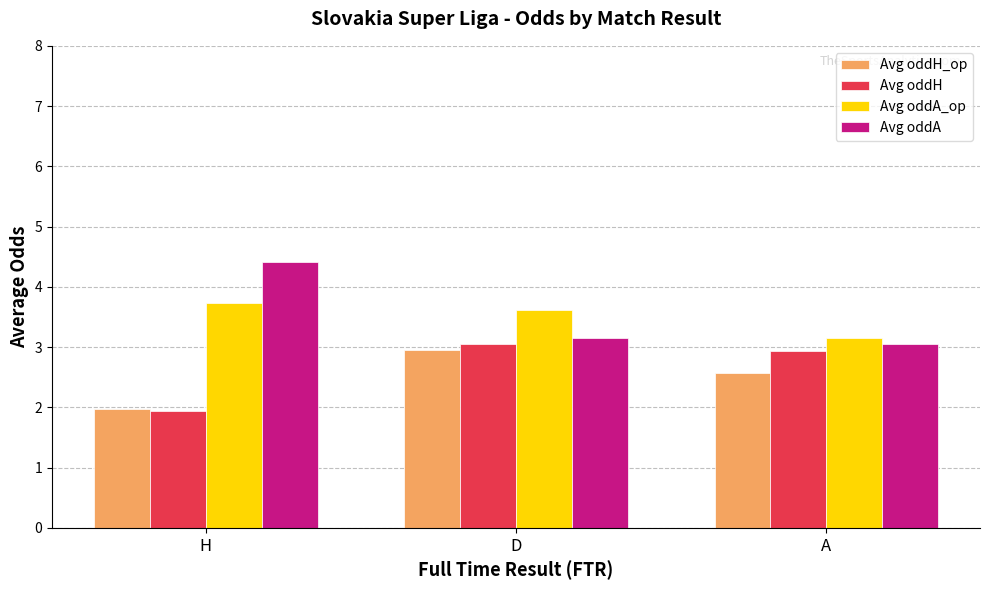

Which series changed the most between H and A?

Avg oddA